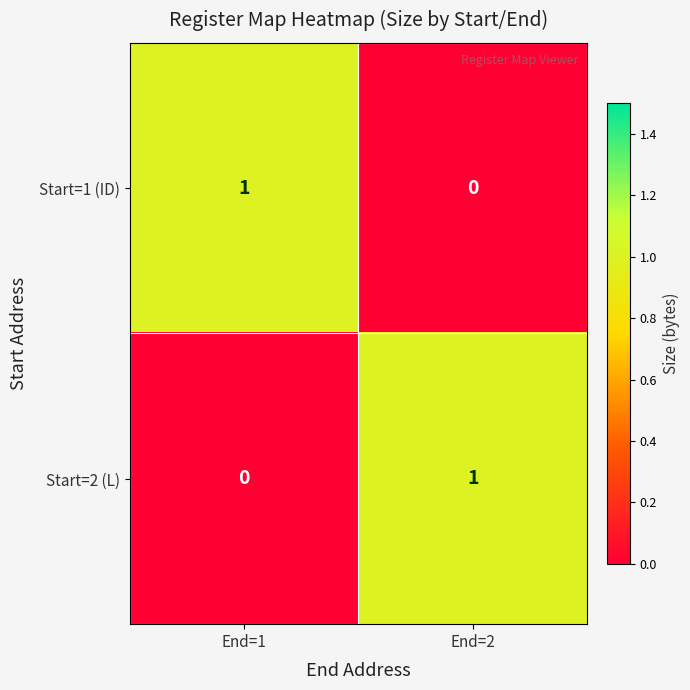

What is the difference between the highest and lowest values at End=2?

1